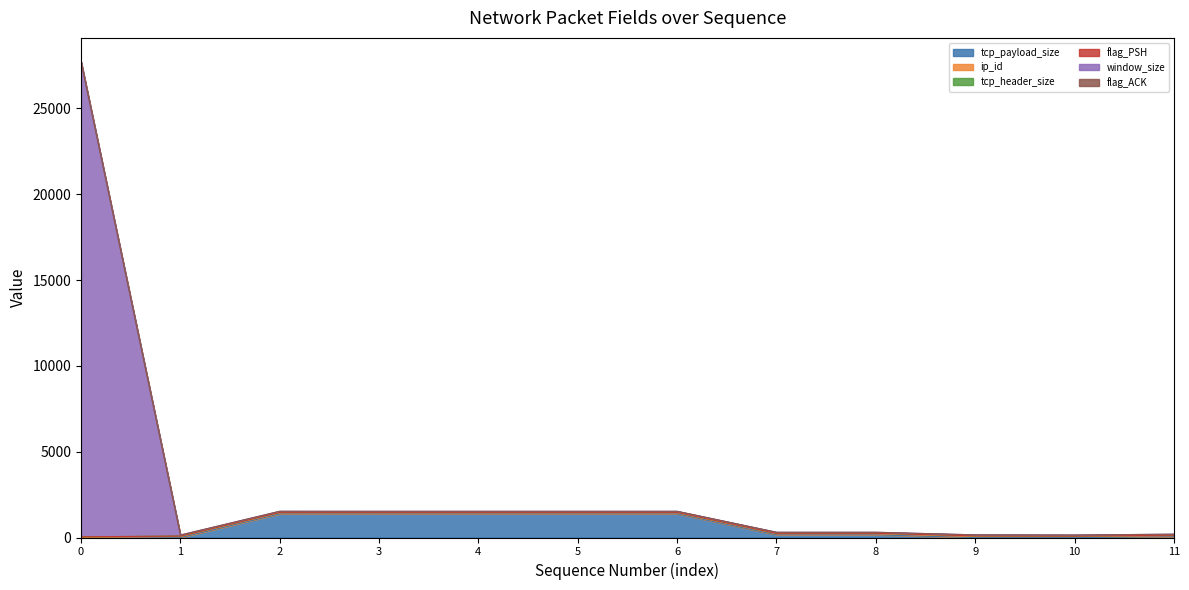

At which category is the sum across all series the highest?

0